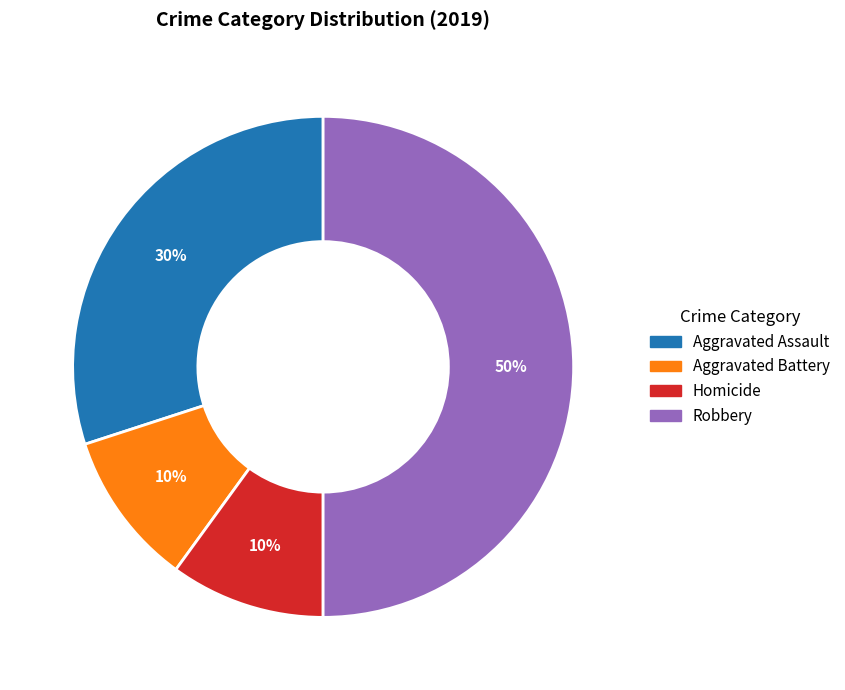

To the nearest percent, what is the average slice percentage?

25%